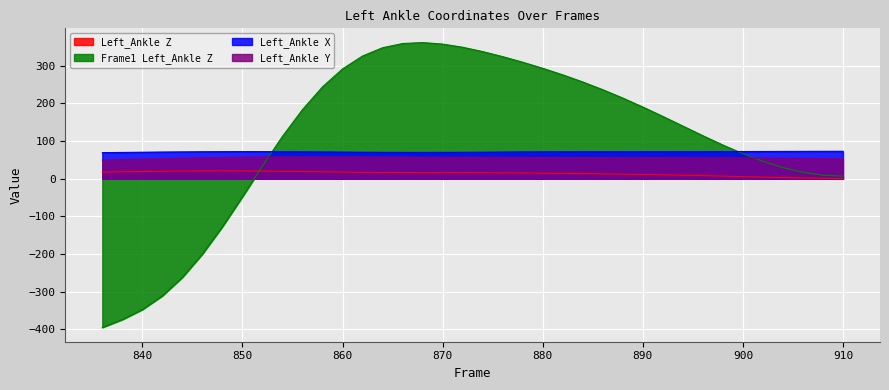

Rank the categories by Left_Ankle Y value from lowest to highest.

836, 838, 840, 842, 910, 908, 906, 844, 904, 902, 900, 846, 898, 896, 894, 892, 890, 888, 886, 884, 882, 848, 880, 878, 876, 874, 872, 870, 850, 868, 866, 864, 852, 862, 860, 854, 858, 856